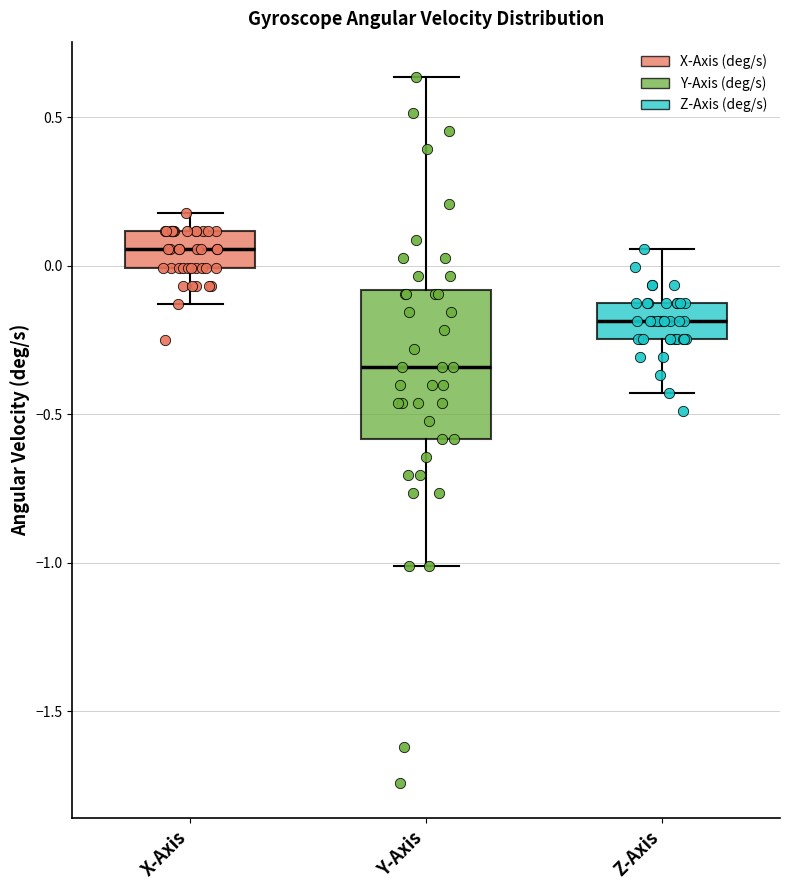

Which box has the lowest median line?

Y-Axis